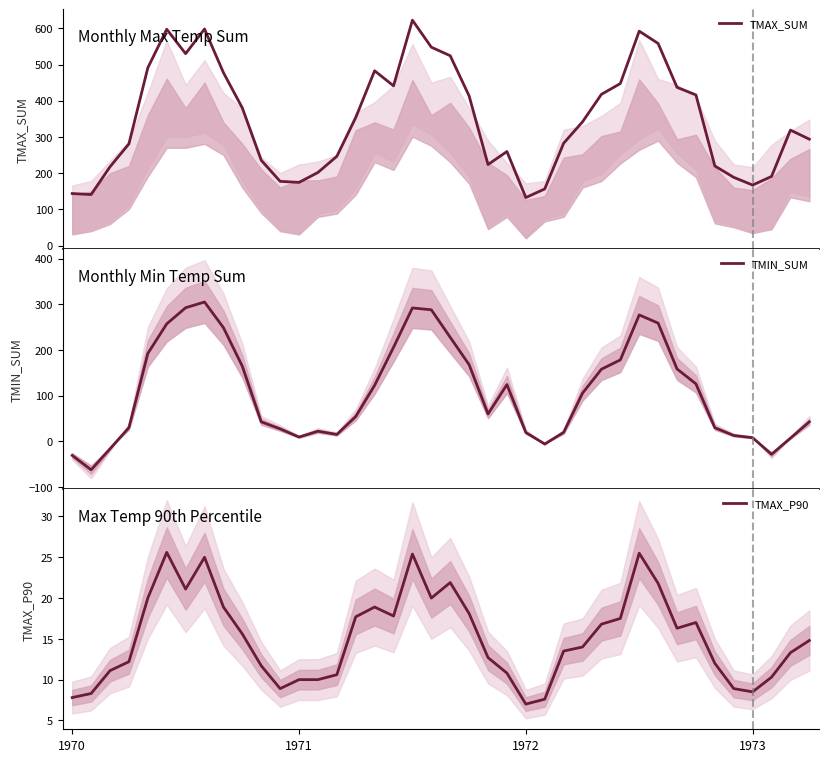

Read the TMAX_P90 value at 20.

21.9